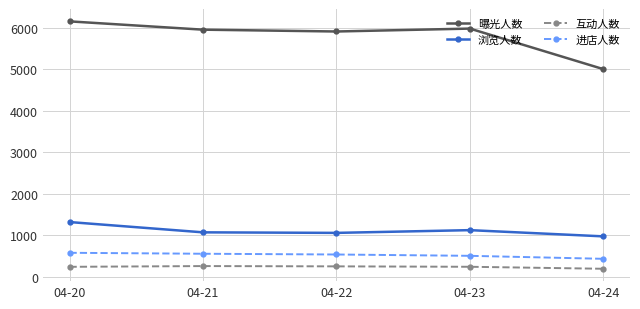

What value does the 进店人数 series have at 04-23, to the nearest 5?

505